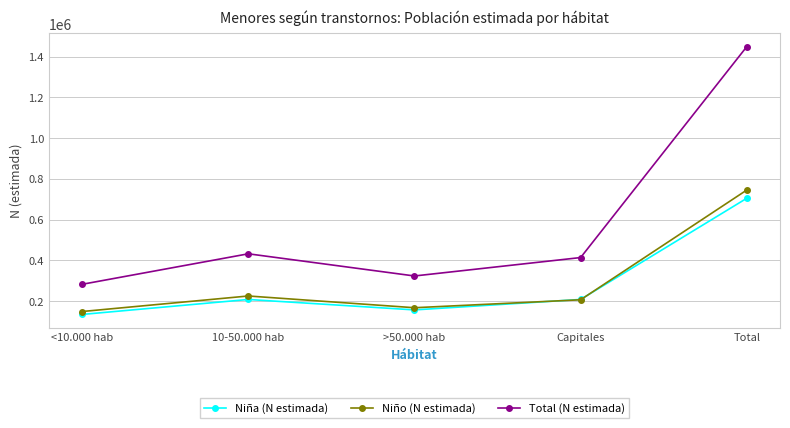

Which category has the highest value across all series?

Total